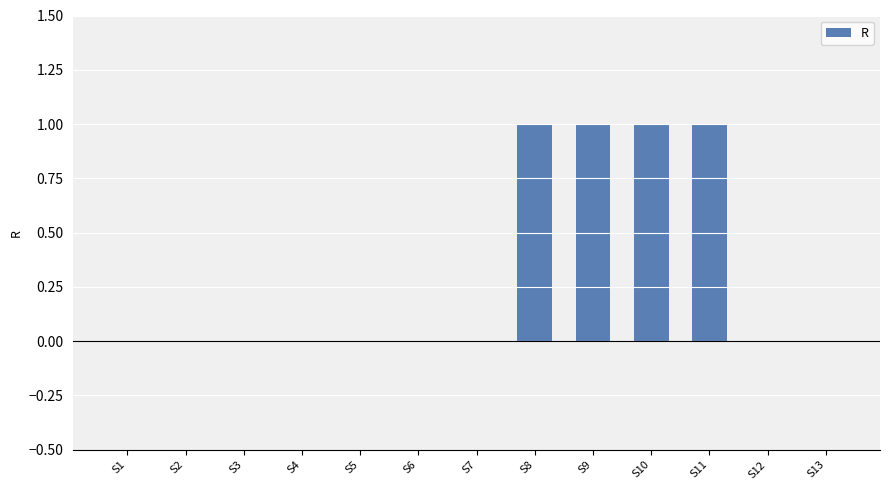

What is the ratio of the value at S11 to the value at S10?

1.0